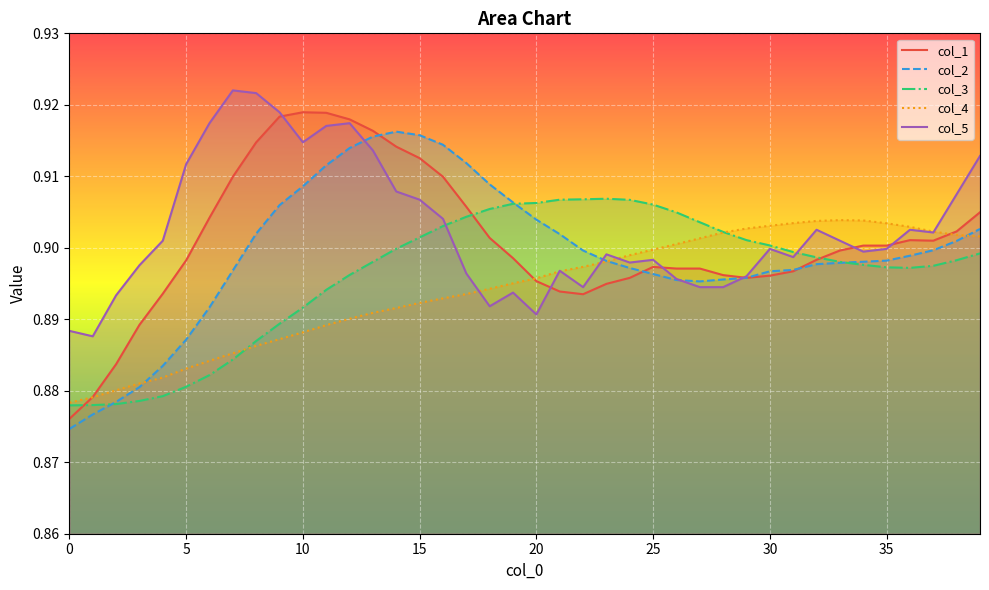

How many lines are shown in the chart?

5